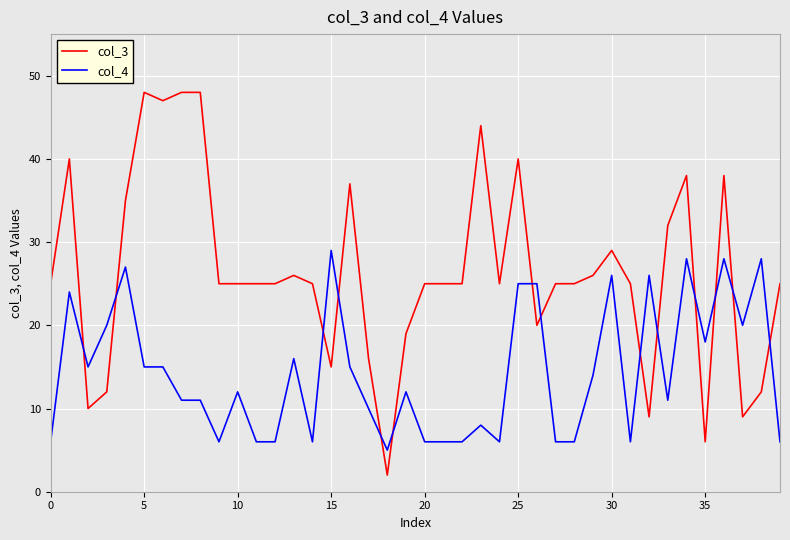

How many intersections are there between col_4 and col_3?

14